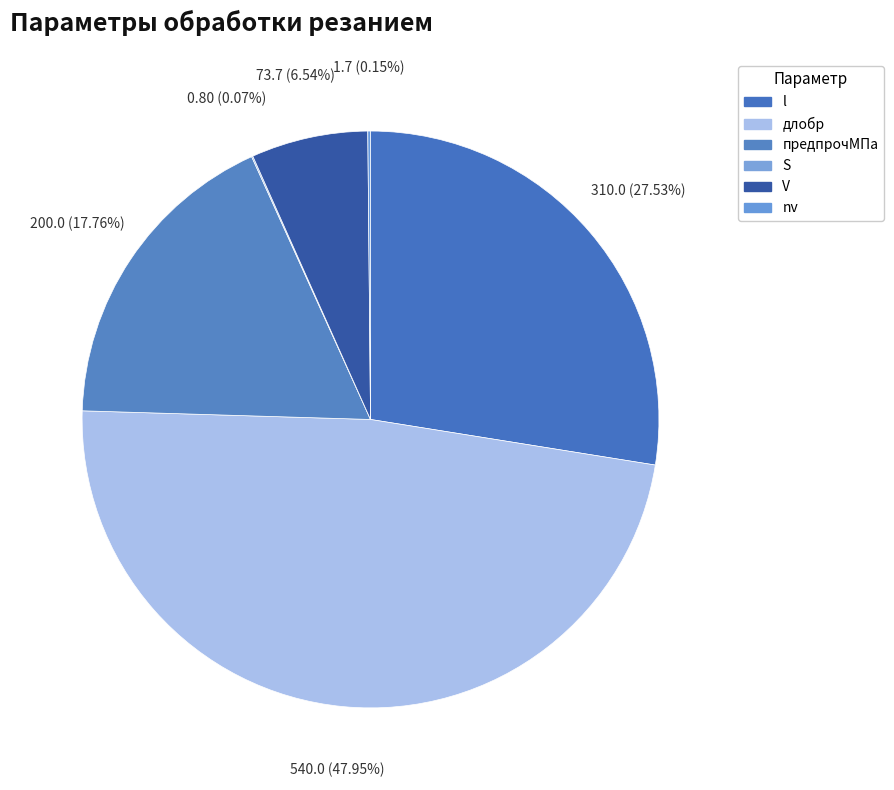

Rank the categories by value from lowest to highest.

S, nv, V, предпрочМПа (сч20), l (сч20), длобр (сч20)